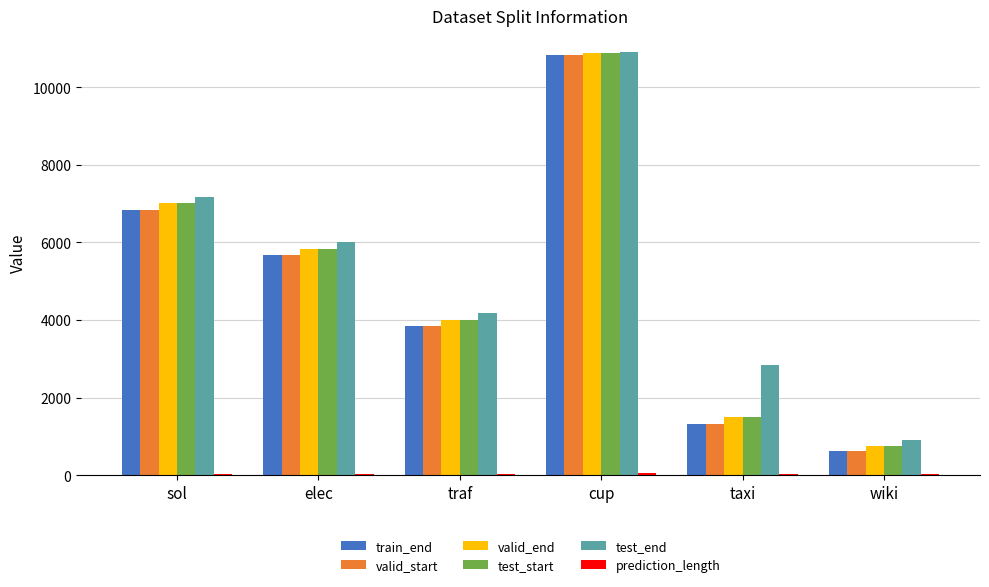

What is the greatest value displayed?

10920